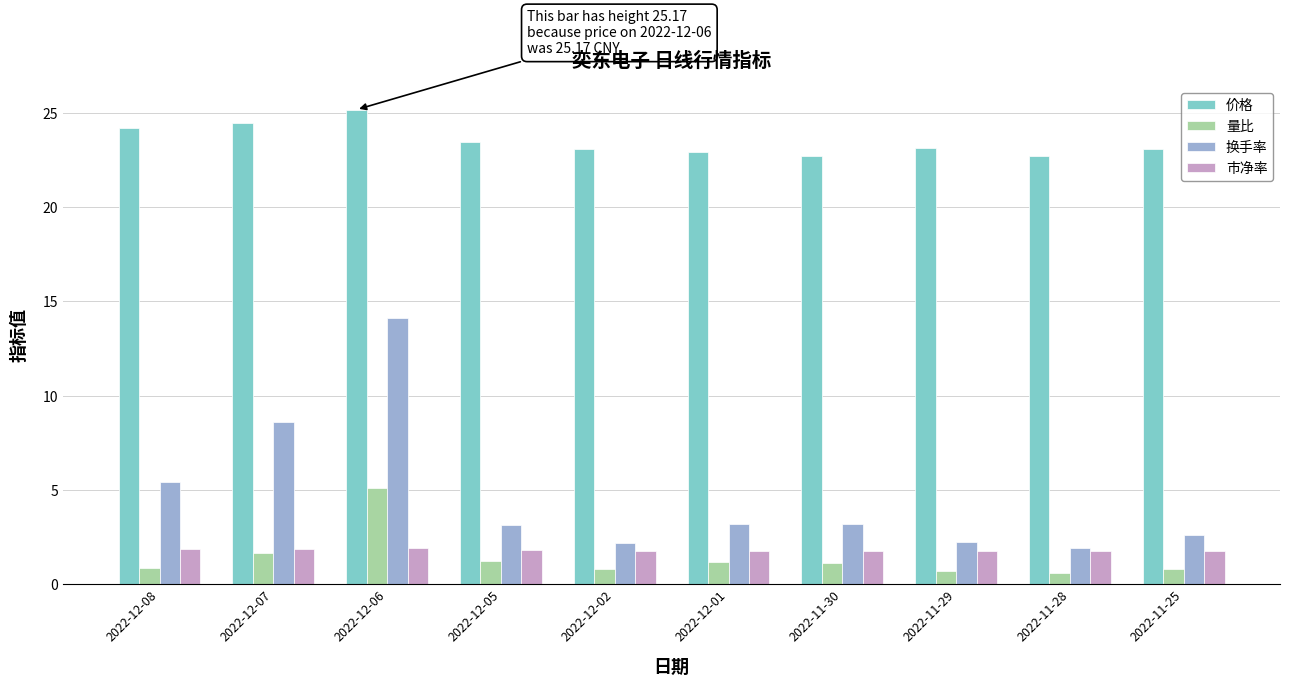

What is the difference between the 换手率 values at 2022-11-30 and 2022-11-29?

0.9